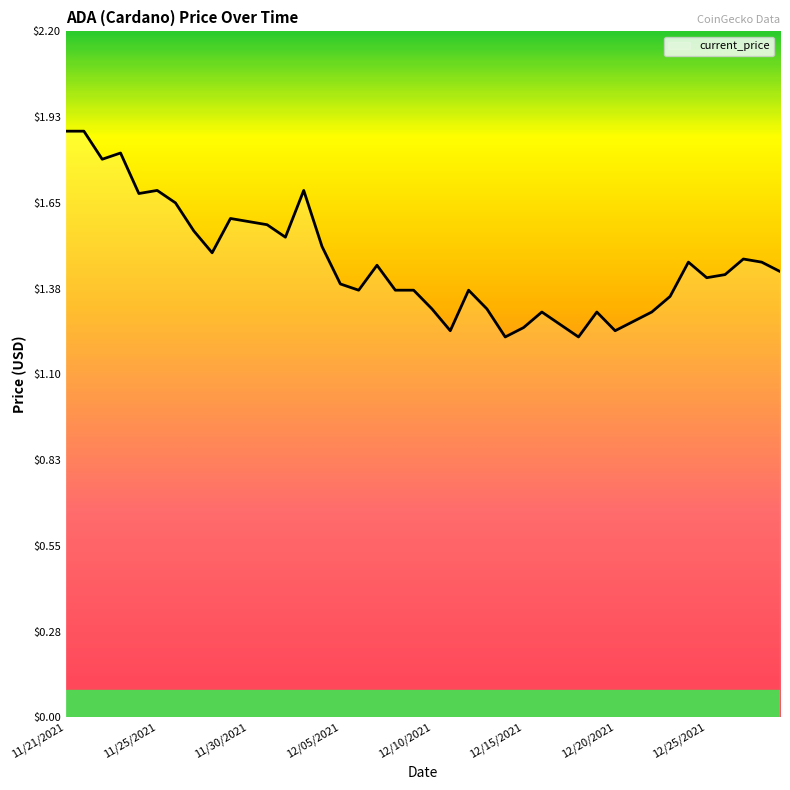

What is the difference between the maximum and minimum values?

0.7